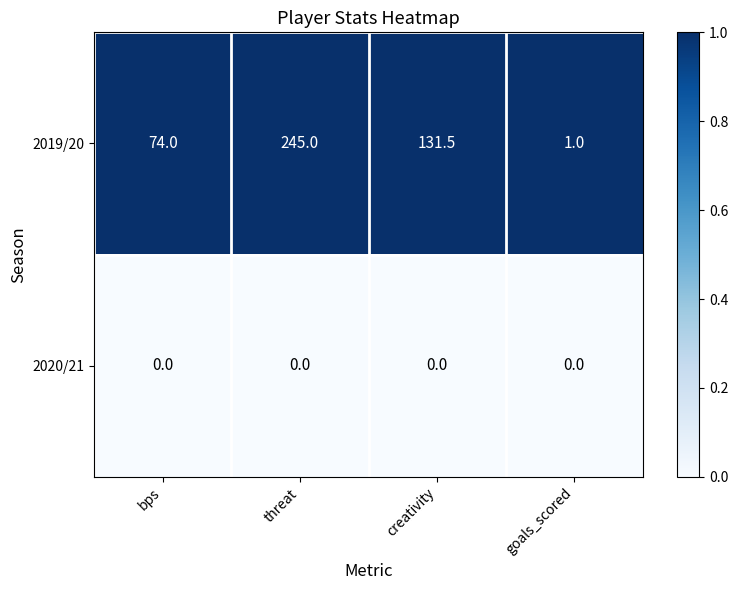

What is the total value across all series at creativity?

131.5